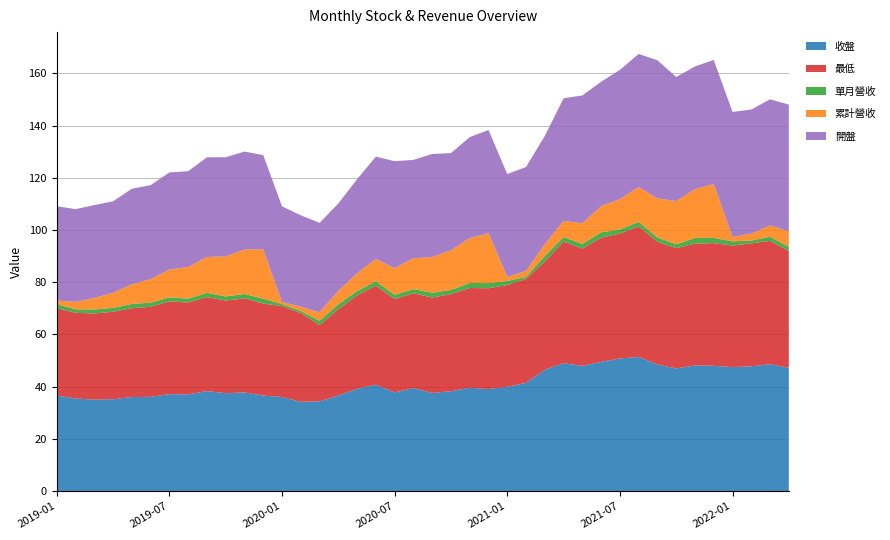

Reading right to left, list all the values displayed in this chart.

收盤: 2022-04=47.2	2022-03=48.6	2022-02=47.8	2022-01=47.5	2021-12=48.0	2021-11=48.1	2021-10=47.0	2021-09=48.5	2021-08=51.4	2021-07=50.8	2021-06=49.5	2021-05=48.0	2021-04=49.0	2021-03=46.5	2021-02=41.5	2021-01=40.0	2020-12=39.1	2020-11=39.6	2020-10=38.2	2020-09=37.6	2020-08=39.5	2020-07=37.8	2020-06=40.8	2020-05=39.2	2020-04=36.6	2020-03=34.4	2020-02=34.2	2020-01=36.0	2019-12=36.6	2019-11=37.8	2019-10=37.5	2019-09=38.3	2019-08=37.0	2019-07=37.1	2019-06=36.1	2019-05=36.0	2019-04=35.2	2019-03=35.0	2019-02=35.5	2019-01=36.6
最低: 2022-04=44.8	2022-03=47.2	2022-02=47.1	2022-01=46.5	2021-12=47.0	2021-11=46.6	2021-10=46.0	2021-09=47.0	2021-08=50.0	2021-07=47.9	2021-06=47.5	2021-05=44.9	2021-04=46.6	2021-03=41.5	2021-02=39.8	2021-01=39.0	2020-12=38.6	2020-11=38.2	2020-10=37.2	2020-09=36.5	2020-08=36.3	2020-07=35.8	2020-06=38.0	2020-05=35.8	2020-04=33.1	2020-03=29.2	2020-02=34.0	2020-01=34.8	2019-12=35.2	2019-11=36.0	2019-10=35.5	2019-09=36.0	2019-08=35.2	2019-07=35.5	2019-06=34.5	2019-05=34.0	2019-04=33.5	2019-03=33.0	2019-02=32.8	2019-01=33.5
單月營收: 2022-04=1.6	2022-03=1.6	2022-02=1.1	2022-01=1.6	2021-12=2.0	2021-11=2.2	2021-10=1.5	2021-09=1.7	2021-08=1.7	2021-07=1.6	2021-06=2.1	2021-05=1.8	2021-04=1.7	2021-03=2.1	2021-02=0.8	2021-01=1.6	2020-12=2.0	2020-11=1.9	2020-10=1.6	2020-09=1.8	2020-08=1.6	2020-07=1.6	2020-06=1.7	2020-05=1.7	2020-04=1.9	2020-03=1.6	2020-02=0.8	2020-01=0.8	2019-12=1.9	2019-11=1.7	2019-10=1.6	2019-09=1.6	2019-08=1.5	2019-07=1.6	2019-06=1.6	2019-05=1.7	2019-04=1.4	2019-03=1.6	2019-02=1.4	2019-01=1.5
累計營收: 2022-04=5.9	2022-03=4.3	2022-02=2.7	2022-01=1.6	2021-12=20.7	2021-11=18.7	2021-10=16.5	2021-09=15.0	2021-08=13.3	2021-07=11.6	2021-06=10.0	2021-05=7.9	2021-04=6.2	2021-03=4.5	2021-02=2.3	2021-01=1.6	2020-12=19.1	2020-11=17.2	2020-10=15.2	2020-09=13.6	2020-08=11.8	2020-07=10.2	2020-06=8.5	2020-05=6.8	2020-04=5.1	2020-03=3.3	2020-02=1.6	2020-01=0.8	2019-12=18.9	2019-11=17.0	2019-10=15.3	2019-09=13.8	2019-08=12.1	2019-07=10.6	2019-06=9.0	2019-05=7.5	2019-04=5.8	2019-03=4.4	2019-02=2.8	2019-01=1.5
開盤: 2022-04=48.6	2022-03=48.3	2022-02=47.5	2022-01=48.0	2021-12=47.5	2021-11=47.0	2021-10=47.5	2021-09=52.9	2021-08=51.0	2021-07=49.5	2021-06=47.6	2021-05=49.0	2021-04=47.0	2021-03=41.5	2021-02=39.8	2021-01=39.4	2020-12=39.5	2020-11=38.7	2020-10=37.2	2020-09=39.5	2020-08=37.6	2020-07=41.0	2020-06=39.2	2020-05=36.0	2020-04=33.5	2020-03=34.2	2020-02=35.0	2020-01=36.6	2019-12=36.1	2019-11=37.5	2019-10=38.0	2019-09=38.2	2019-08=36.7	2019-07=37.2	2019-06=36.0	2019-05=36.6	2019-04=35.0	2019-03=35.6	2019-02=35.5	2019-01=36.1